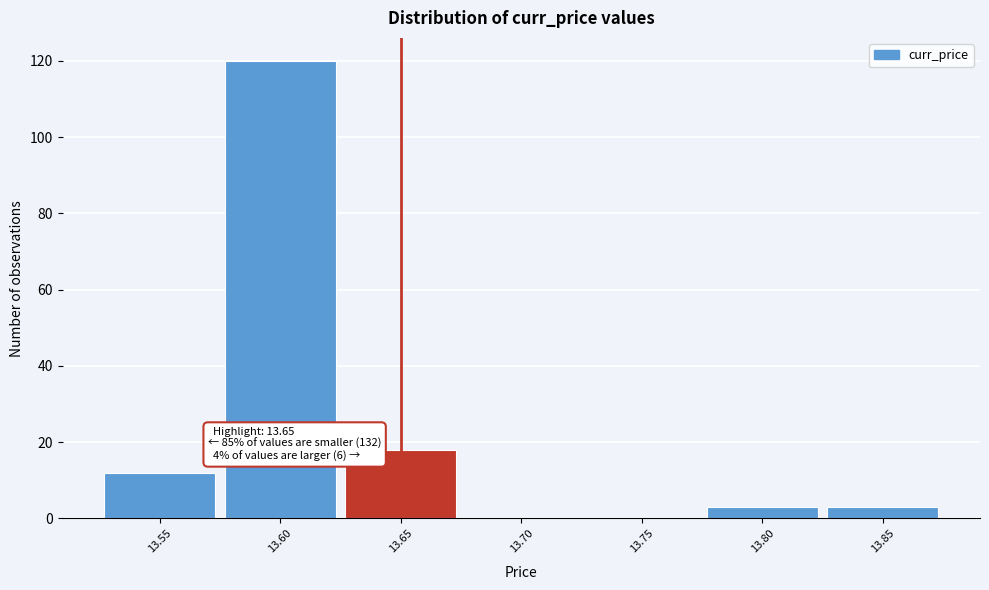

Over which range of the x-axis is the bar tallest?

13.575 to 13.625